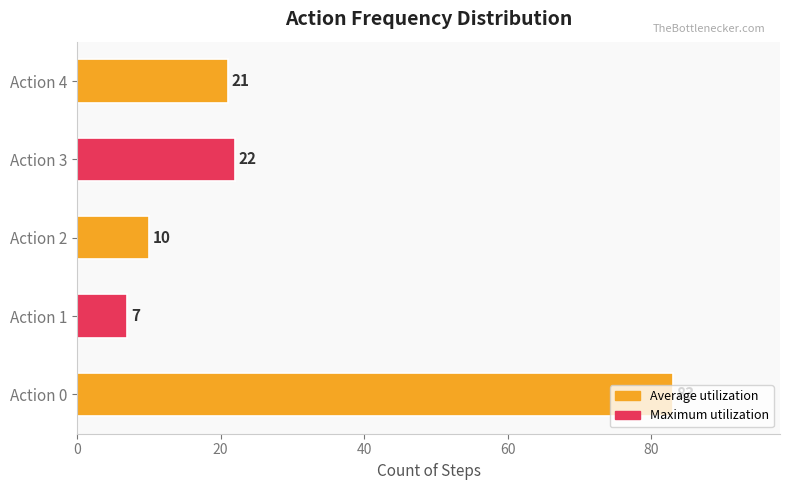

What is the ratio of the value at Action 0 to the value at Action 1?

11.9